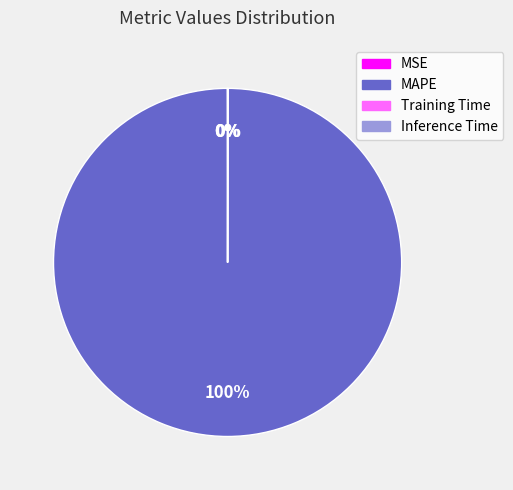

To the nearest percent, what is the difference between the largest and smallest slice percentages?

100%